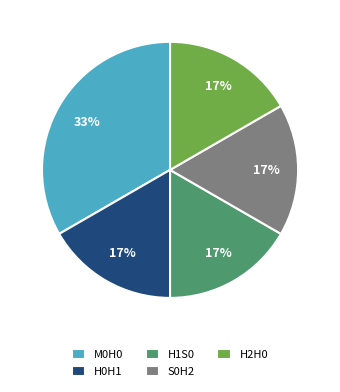

How many segments does this pie chart have?

5